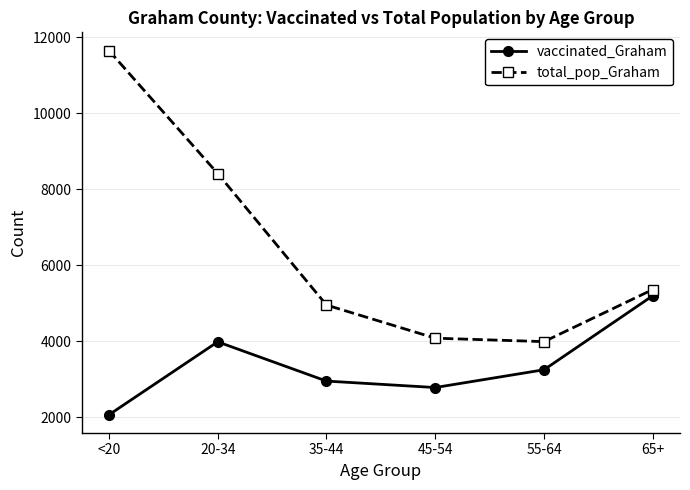

Rank the series by their average value, from lowest to highest.

vaccinated_Graham, total_pop_Graham